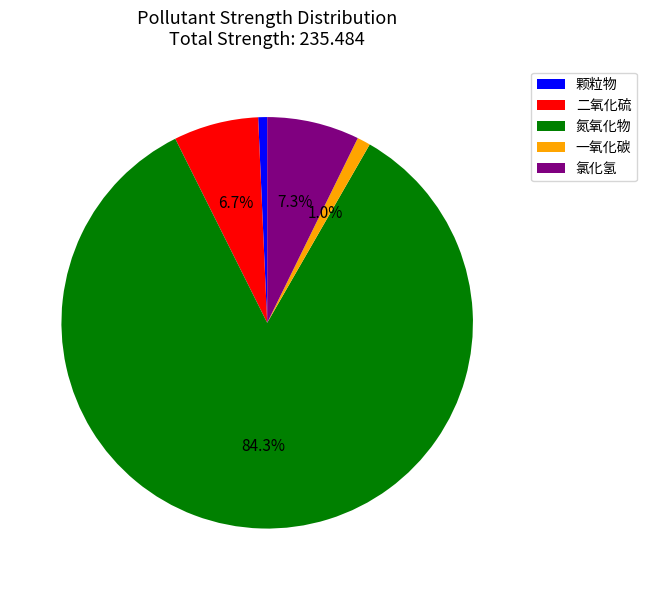

To the nearest percent, what percentage of the pie is 氯化氢?

7%